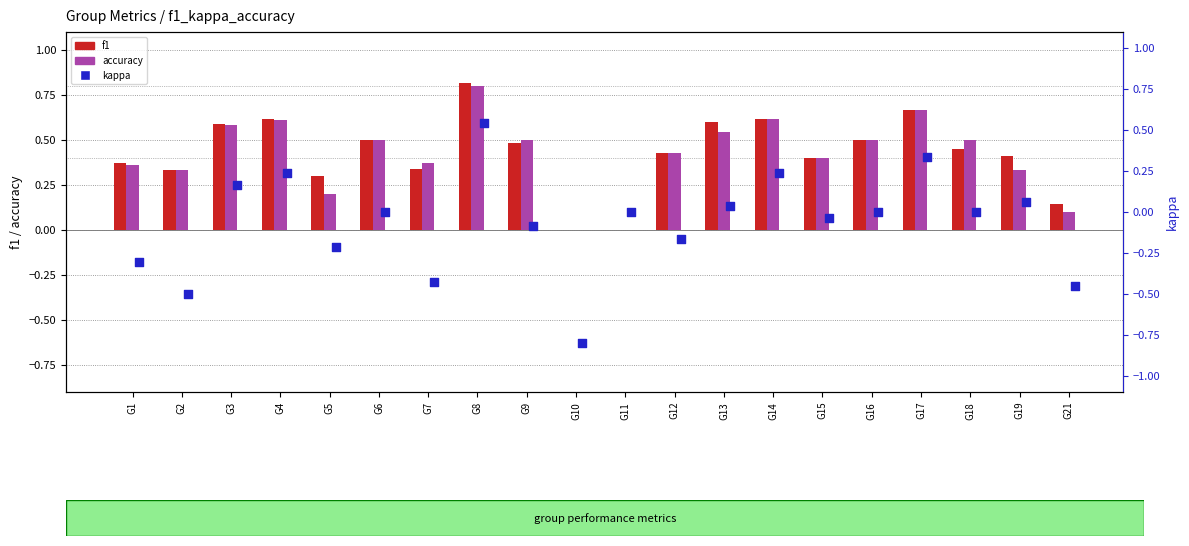

Which series has the widest spread of Y values?

kappa